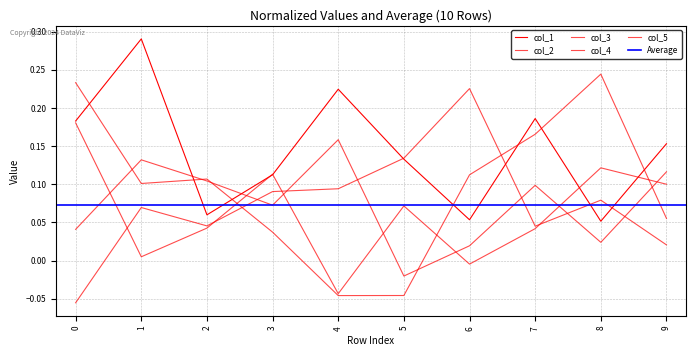

Which has a higher value, 8 or 2?

2